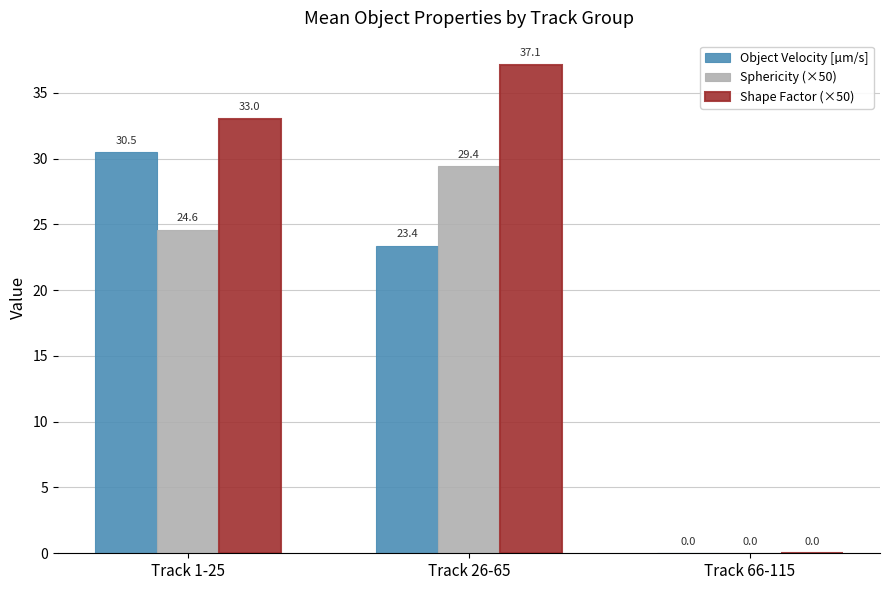

What is the average value of the Object Velocity [µm/s] series?

17.9